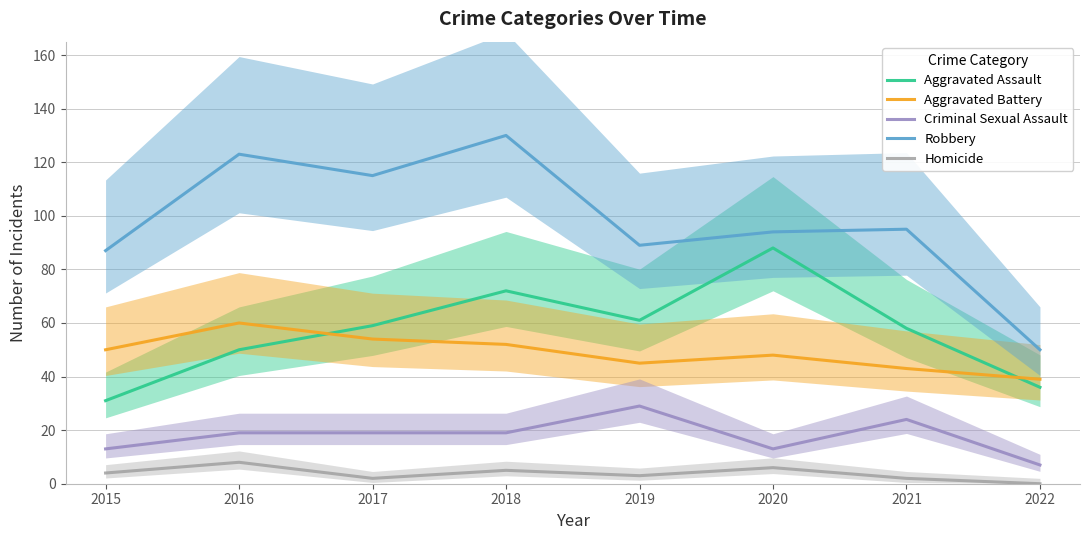

What is the value of the Homicide point at the 6th from the left?

6